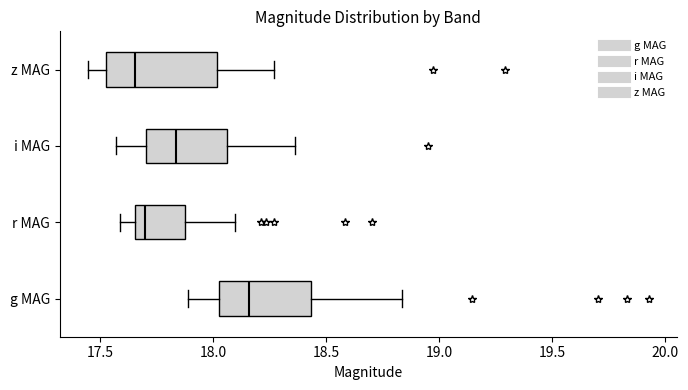

Reading bottom to top, read every box against the x-axis: the position of its median line, the range the box covers, and the ends of its whiskers. The values are not printed on the chart, so give them approximately, as read against the axis.

g MAG: median 18.15, box 18.05 to 18.45, whiskers 17.90 to 18.85
r MAG: median 17.70, box 17.65 to 17.85, whiskers 17.60 to 18.10
i MAG: median 17.85, box 17.70 to 18.05, whiskers 17.55 to 18.35
z MAG: median 17.65, box 17.50 to 18.00, whiskers 17.45 to 18.25